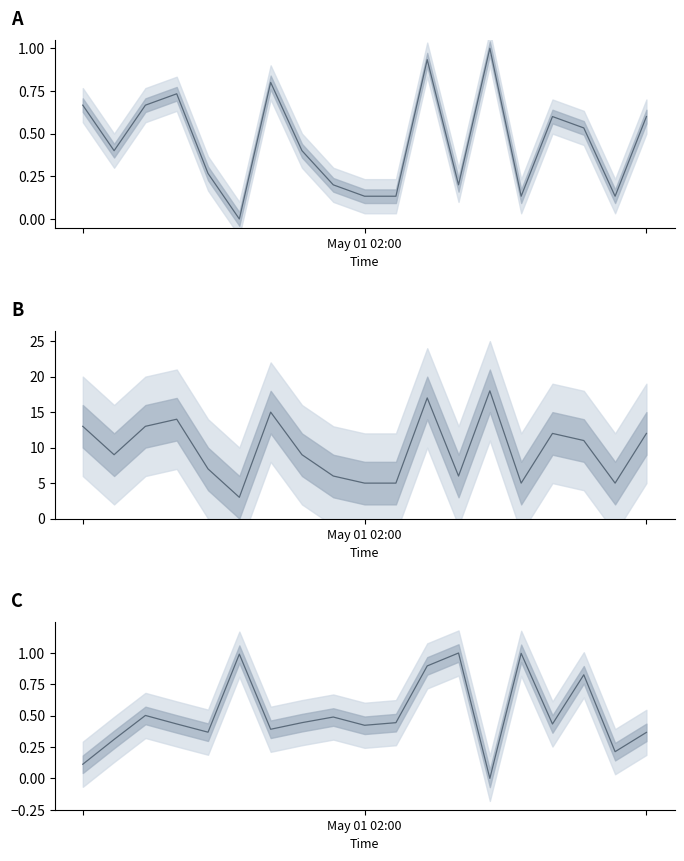

What is the label of the 9th point from the right?

10